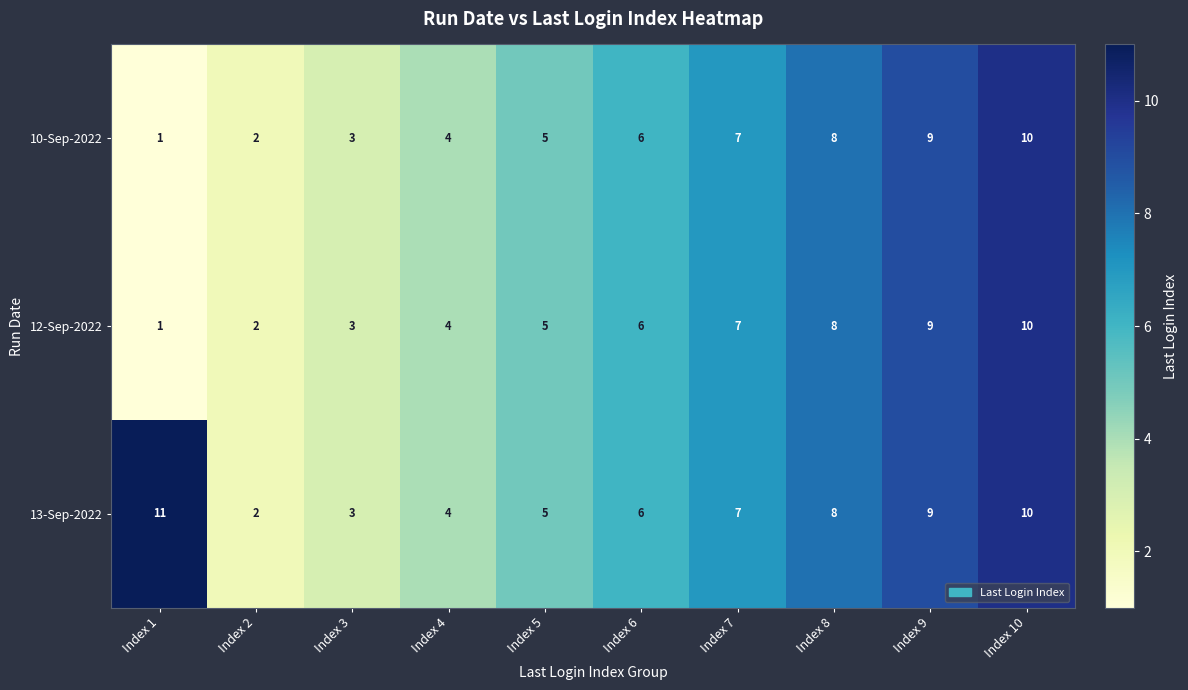

The value of 10-Sep-2022 at Index 5 is 7. True or false?

False